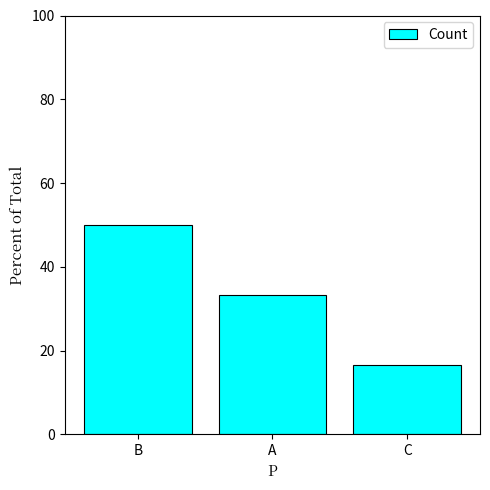

Reading right to left, list all the values displayed in this chart.

16.7	33.3	50.0